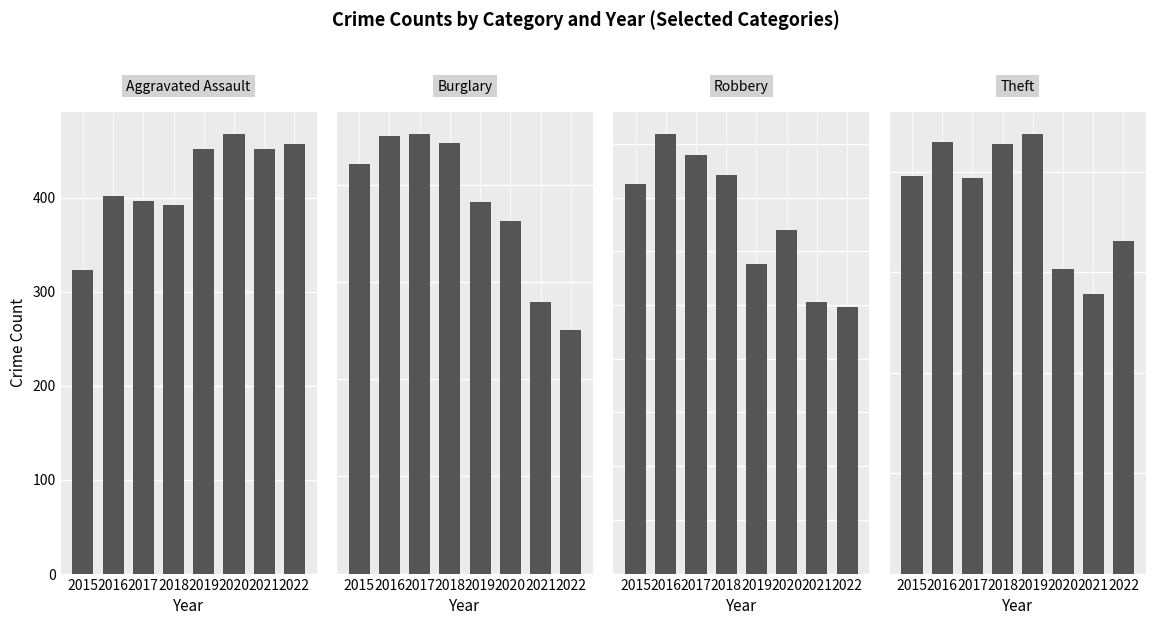

At how many categories does at least one series exceed 402?

8